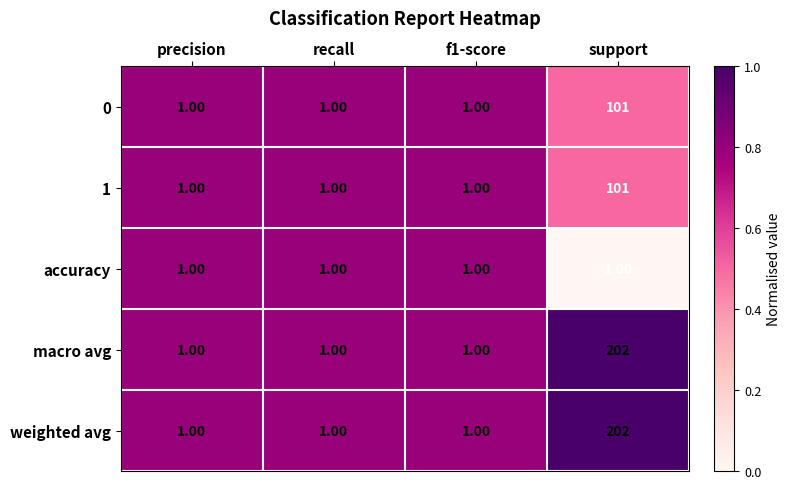

What is the difference between the maximum and second lowest values in the 1 series?

100